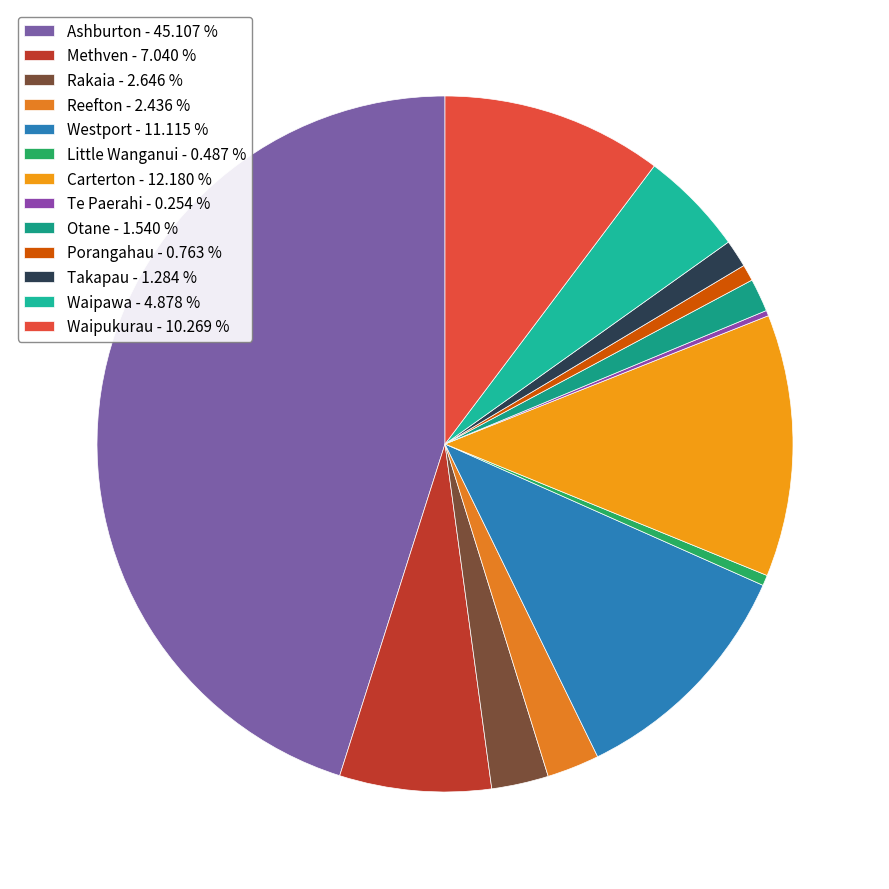

Rank the categories by value from highest to lowest.

Ashburton, Carterton, Westport, Waipukurau, Methven, Waipawa, Rakaia, Reefton, Otane, Takapau, Porangahau, Little Wanganui, Te Paerahi